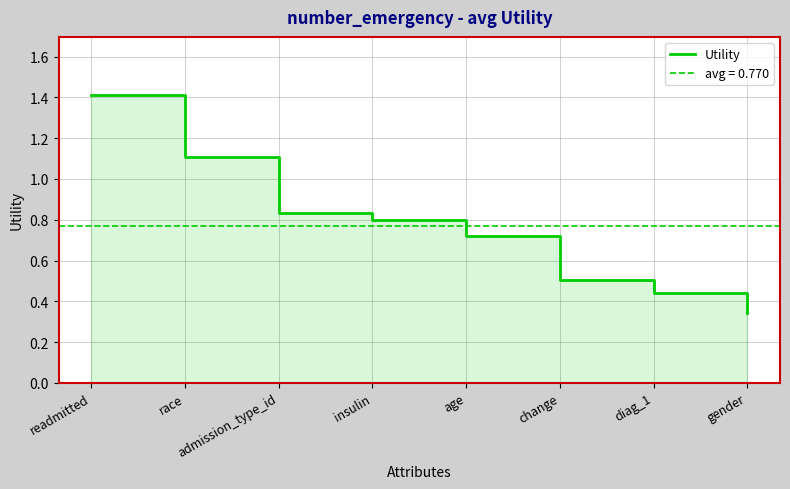

List the labels in order of value, largest first.

readmitted, race, admission_type_id, insulin, age, change, diag_1, gender